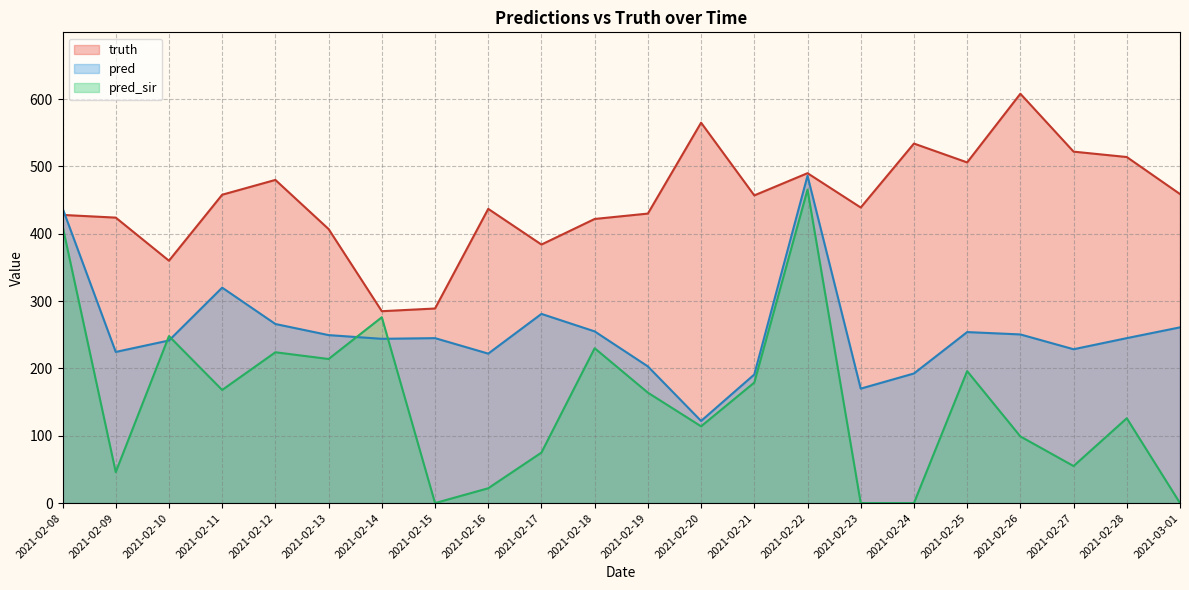

What is the value of the pred point at the 17th from the left?

192.5